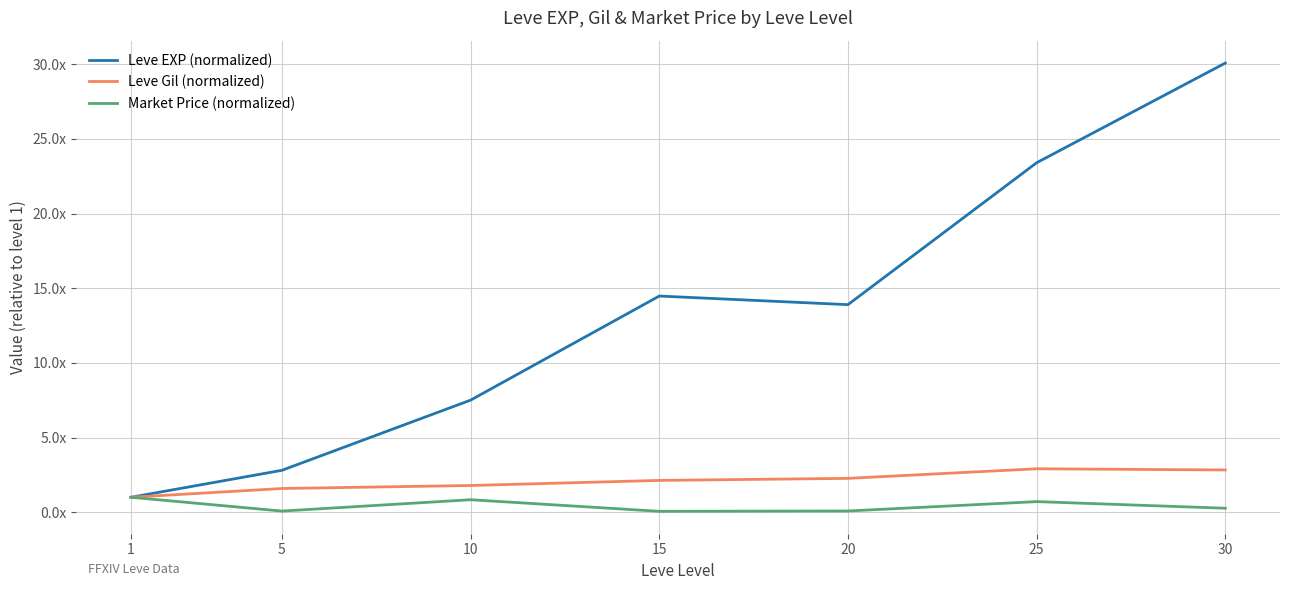

Where does the Leve EXP (normalized) series first go above 13?

15